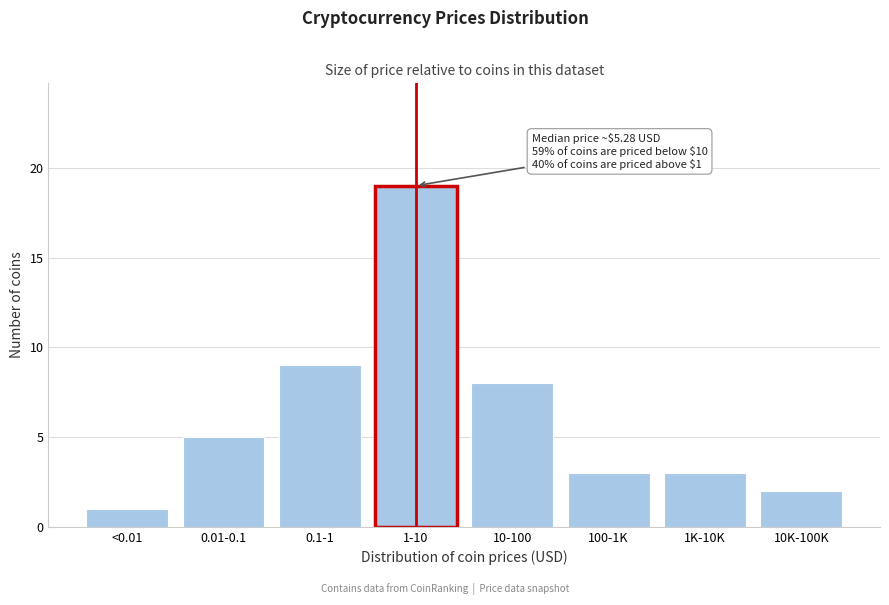

Reading left to right, list all the values displayed in this chart.

1	5	9	19	8	3	3	2